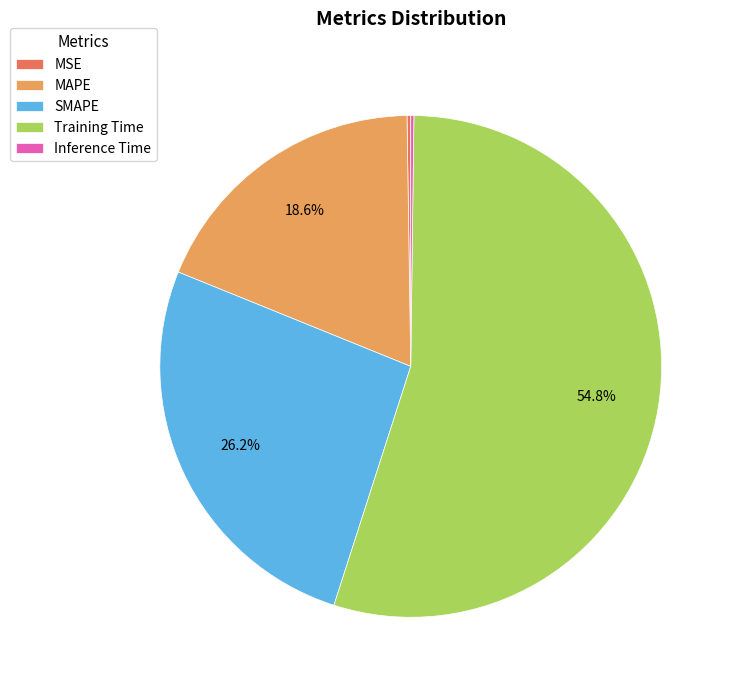

Approximately how many times larger is the value at MAPE compared to Training Time?

0.3